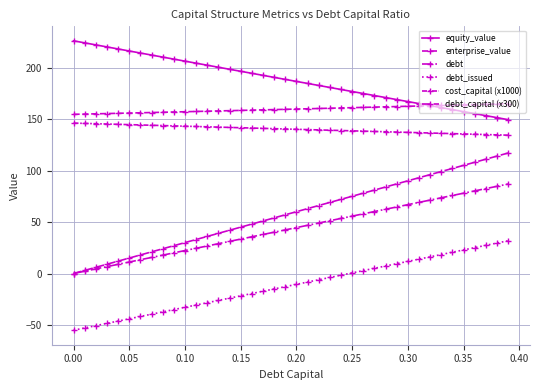

How many data points in equity_value are above 188?

20